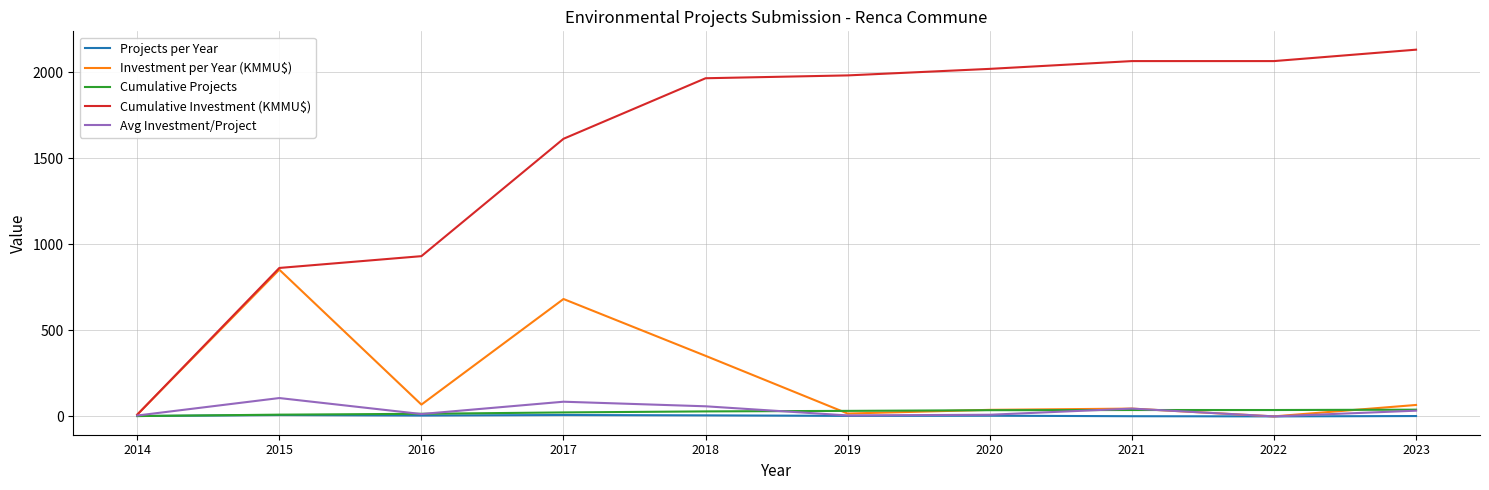

What is the sum of all Projects per Year values?

39.0